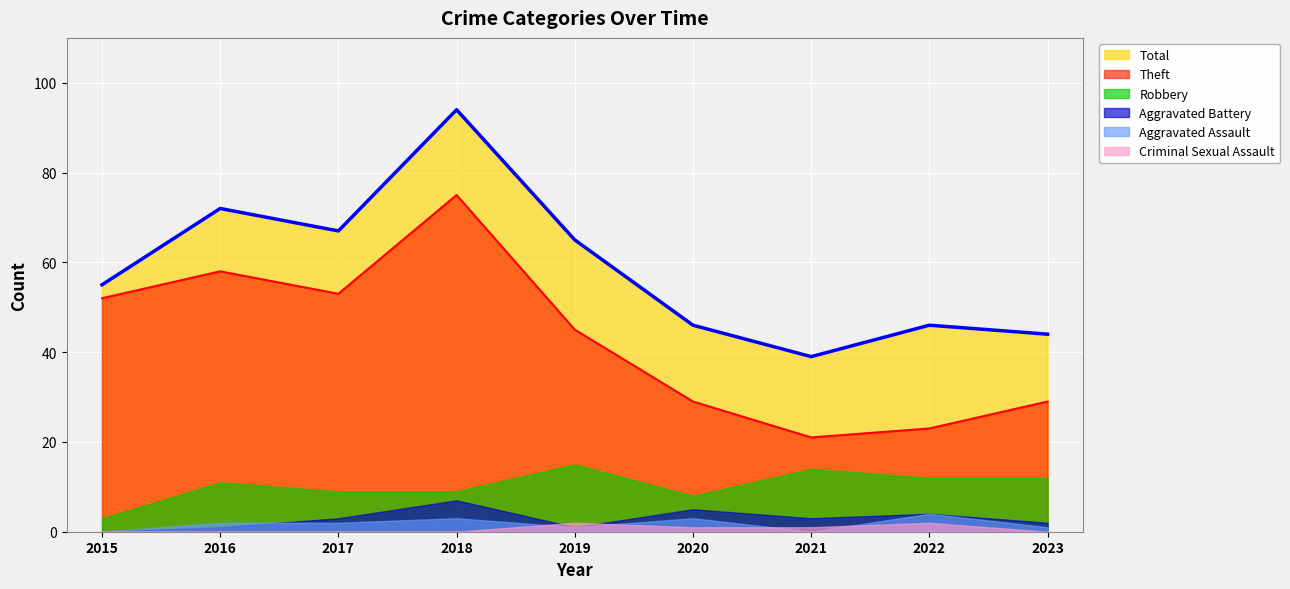

True or false: Robbery and Total cross at least once.

False